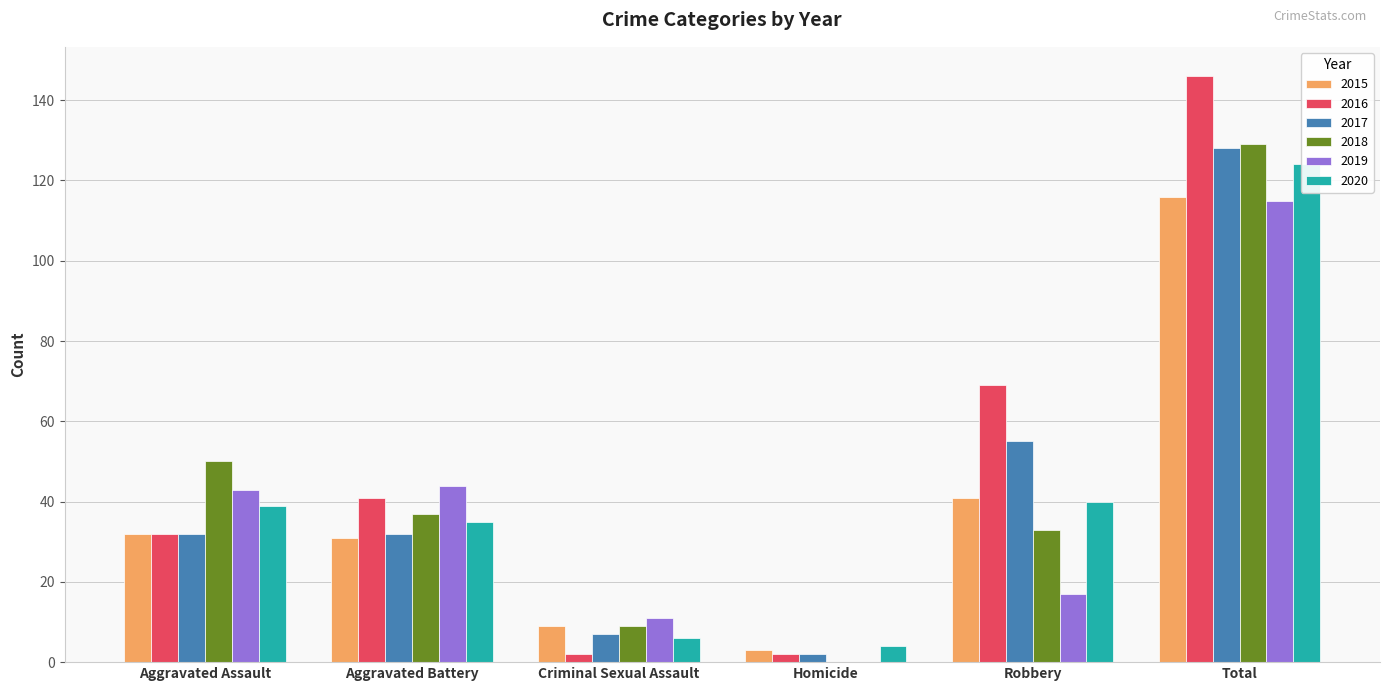

What is the value of the 2017 bar at the 1st from the left?

32